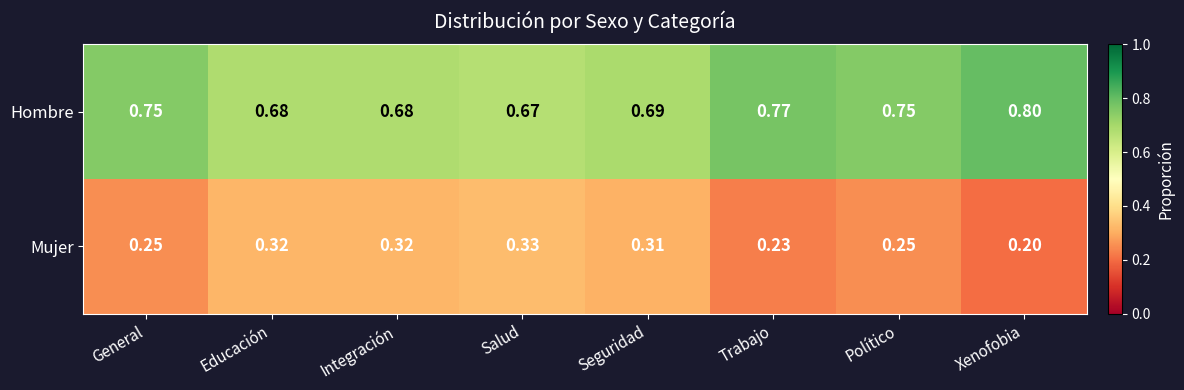

Which category has the lowest value in the Hombre series?

Salud